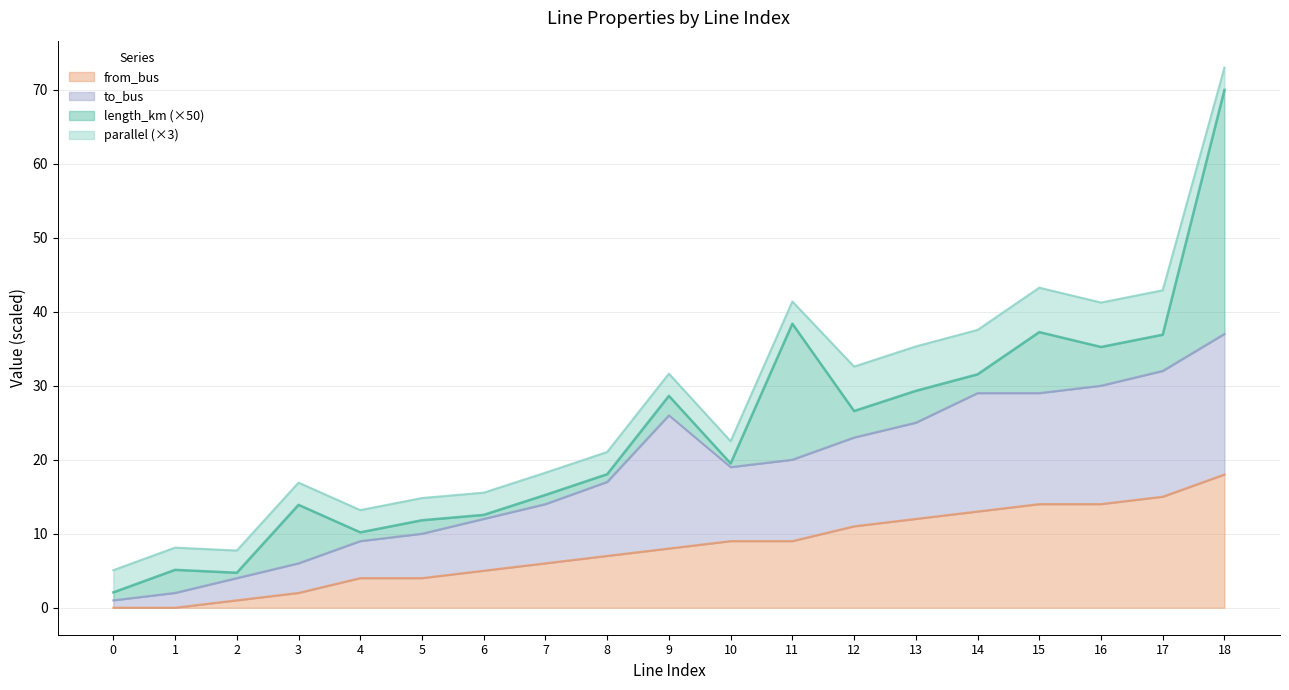

How many lines are shown in the chart?

4